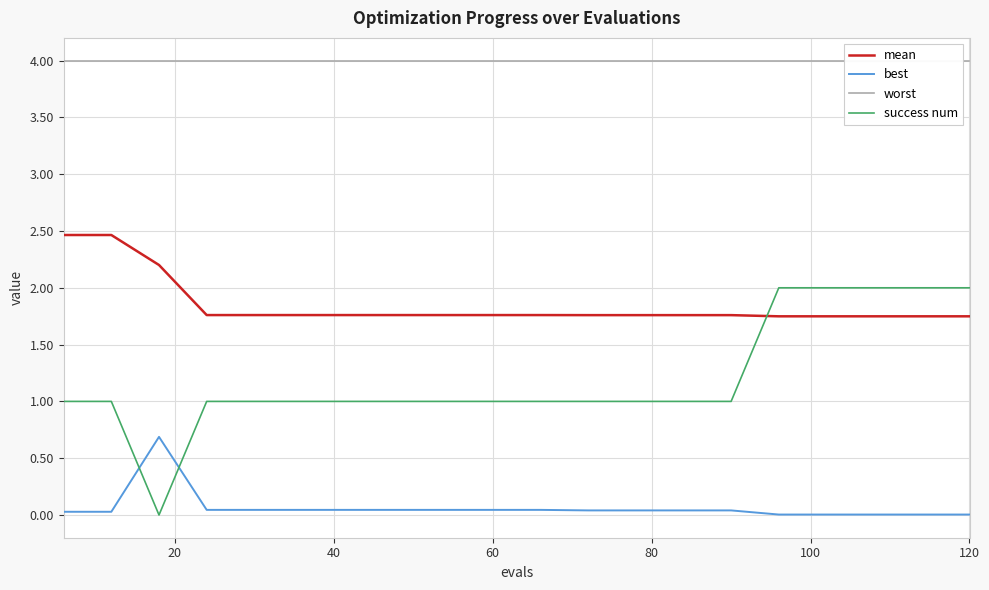

True or false: worst and best cross at least once.

False